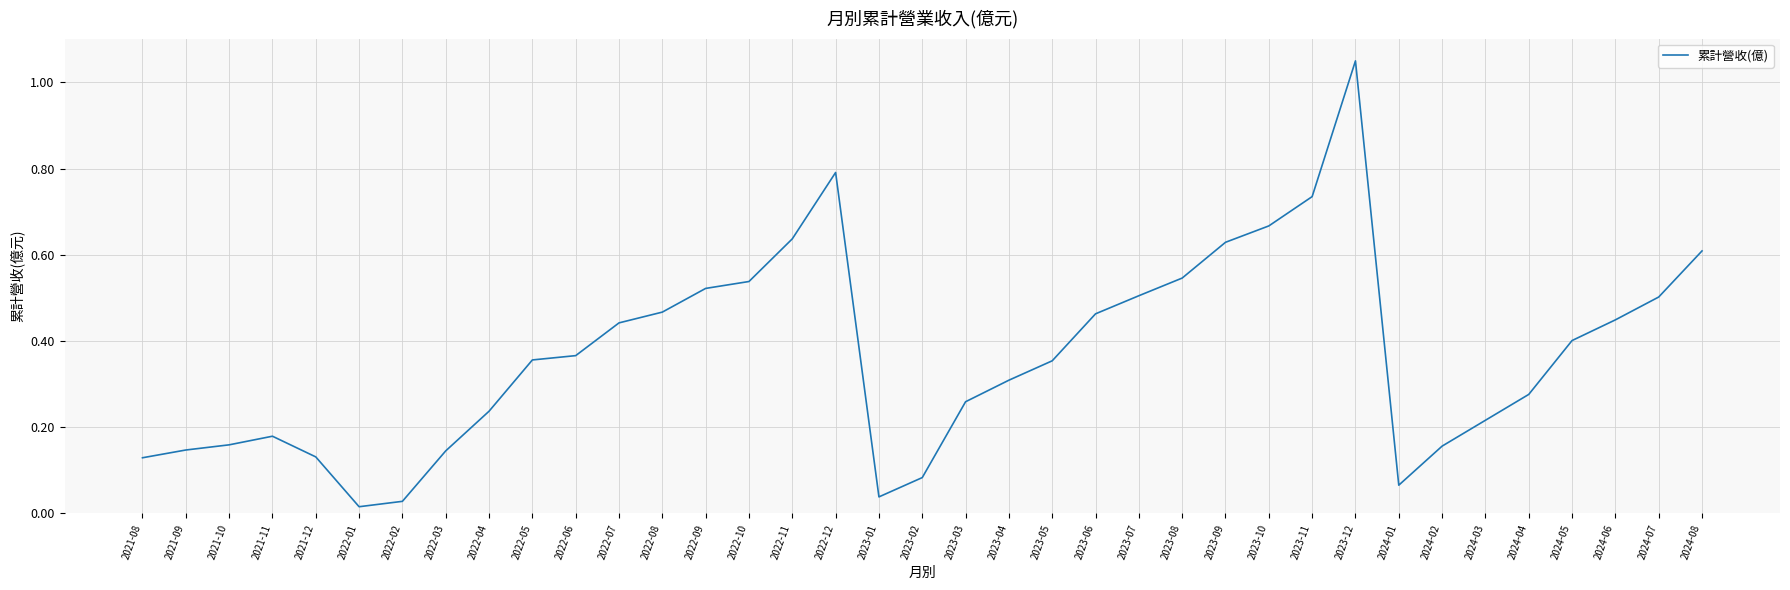

The chart shows a value of 0.5 at 2022-08. True or false?

True